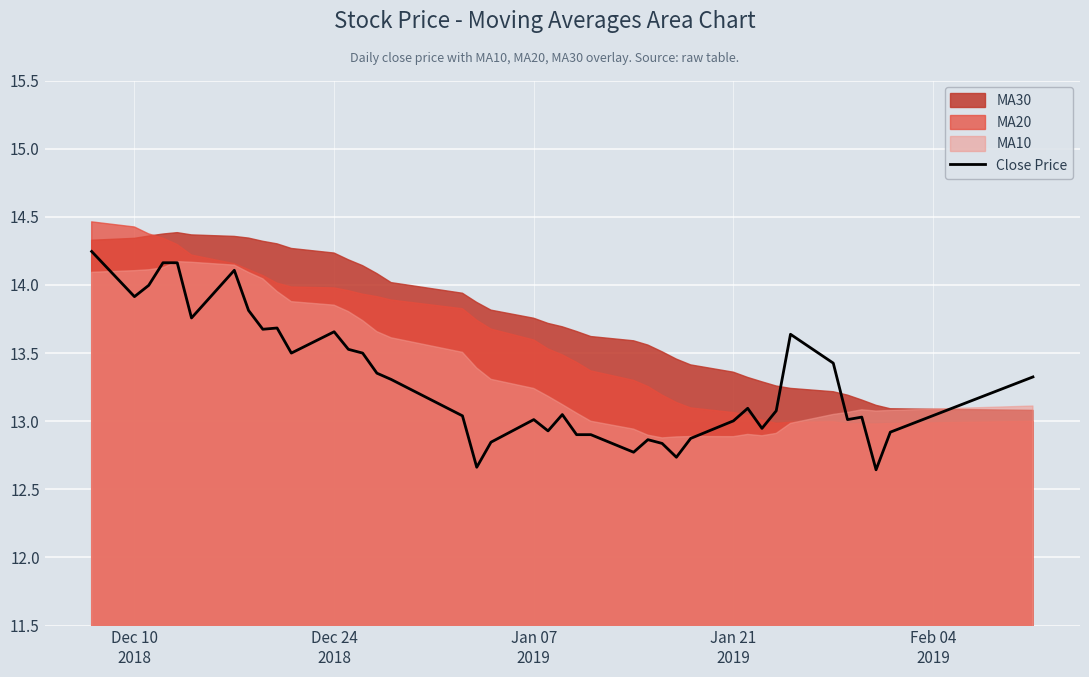

Reading right to left, list all the values displayed in this chart.

13.3	12.9	12.6	13.0	13.0	13.4	13.6	13.1	12.9	13.1	13.0	12.9	12.7	12.8	12.9	12.8	12.9	12.9	13.0	12.9	13.0	12.8	12.7	13.0	13.3	13.4	13.5	13.5	13.7	13.5	13.7	13.7	13.8	14.1	13.8	14.2	14.2	14.0	13.9	14.2